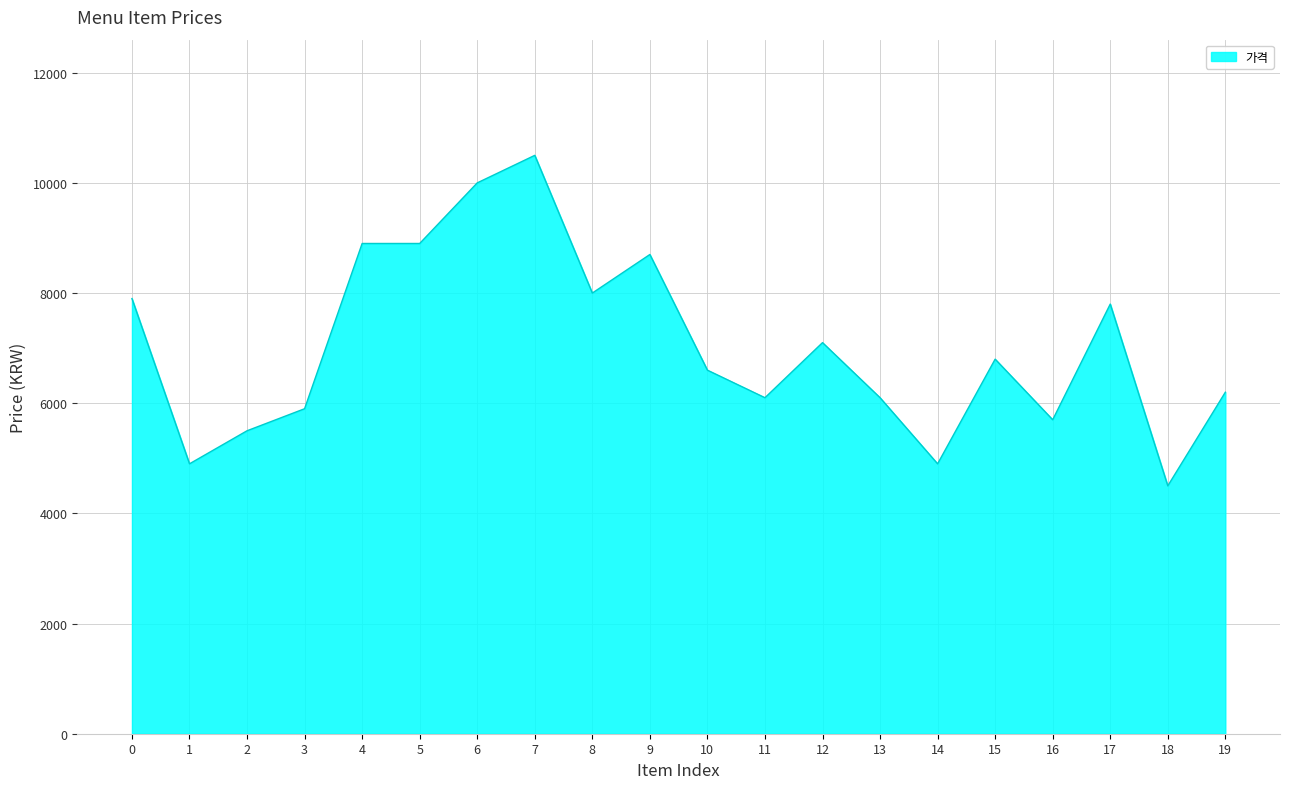

Is it true that the value at 3 is 1567?

False